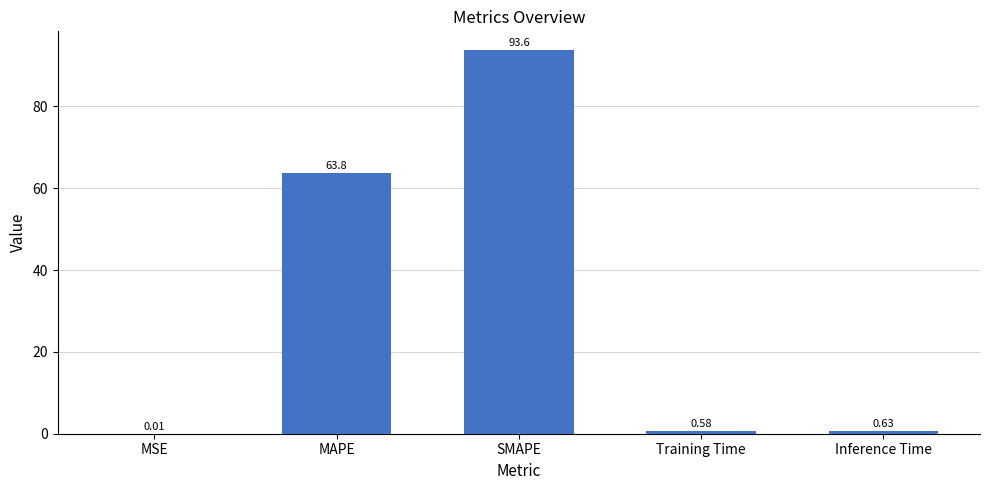

Between SMAPE and MAPE, which is larger?

SMAPE